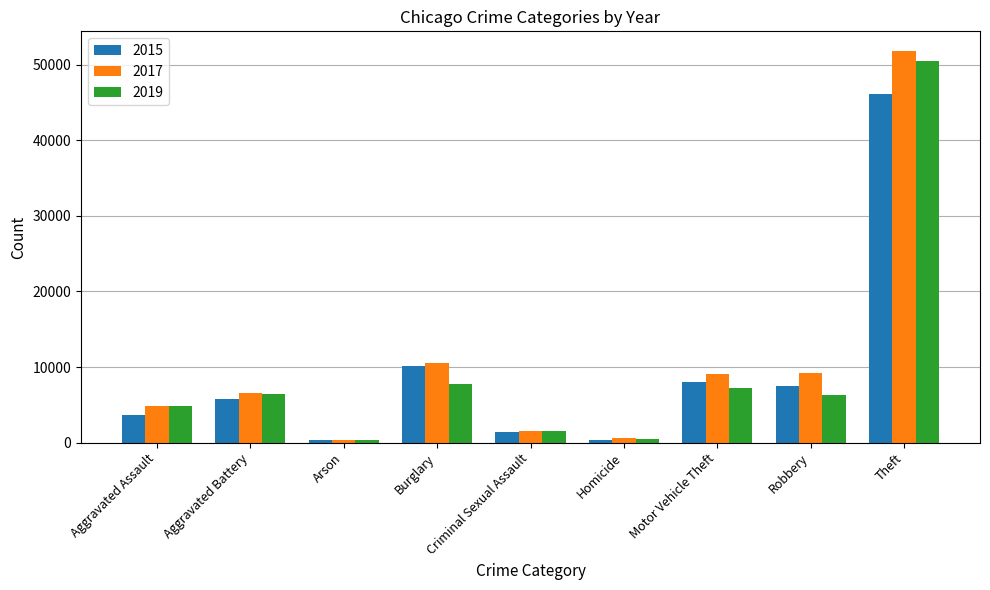

Which category has the highest value across all series?

Theft